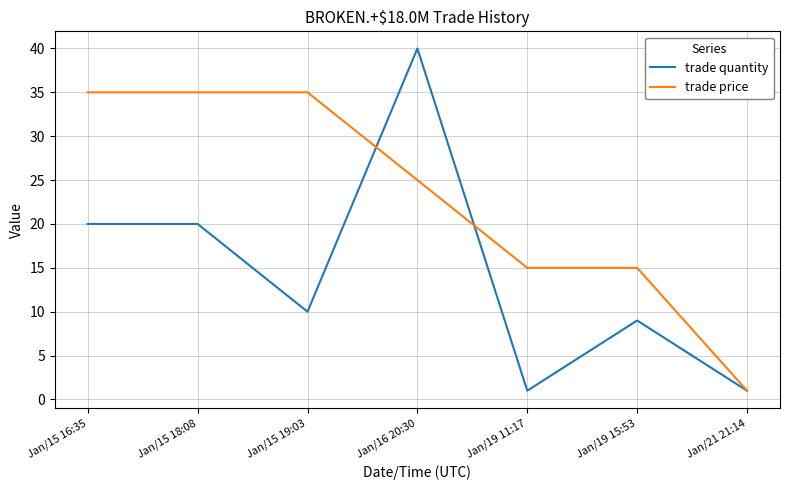

List the series in order of their overall mean, highest first.

trade price, trade quantity